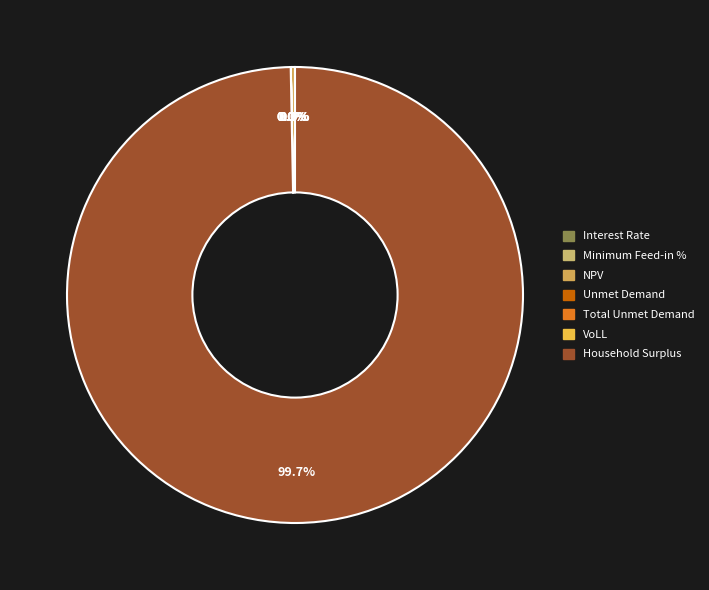

Rank the categories by value from highest to lowest.

Household Surplus, NPV, Unmet Demand, Total Unmet Demand, VoLL, Minimum Feed-in %, Interest Rate